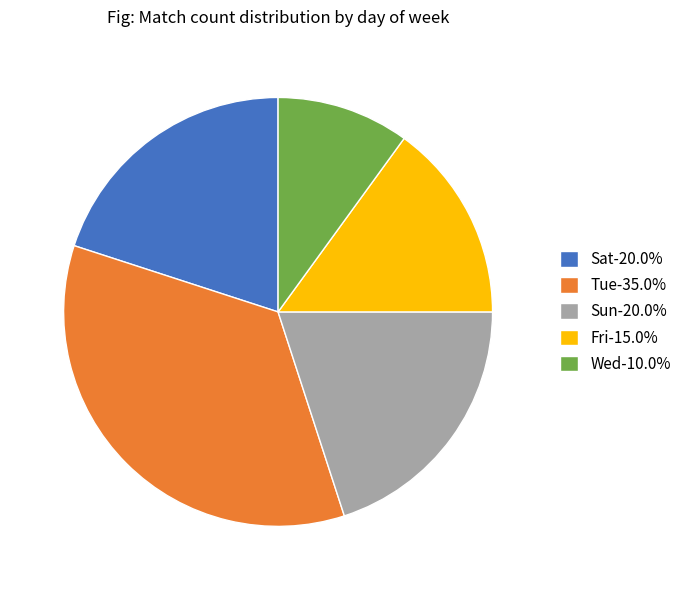

Is there a majority slice in this chart?

No